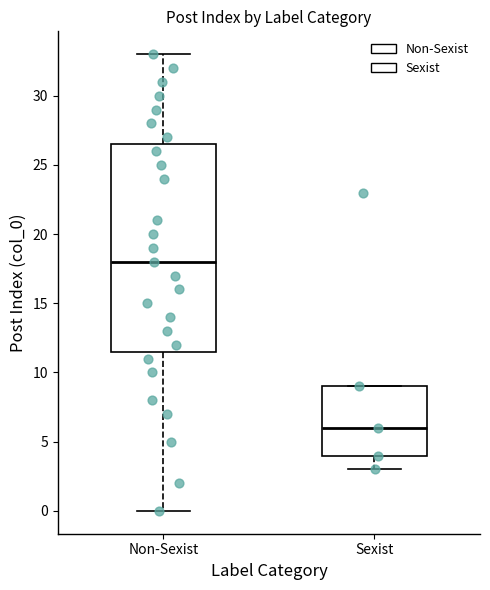

Which box's median line is the highest?

Non-Sexist